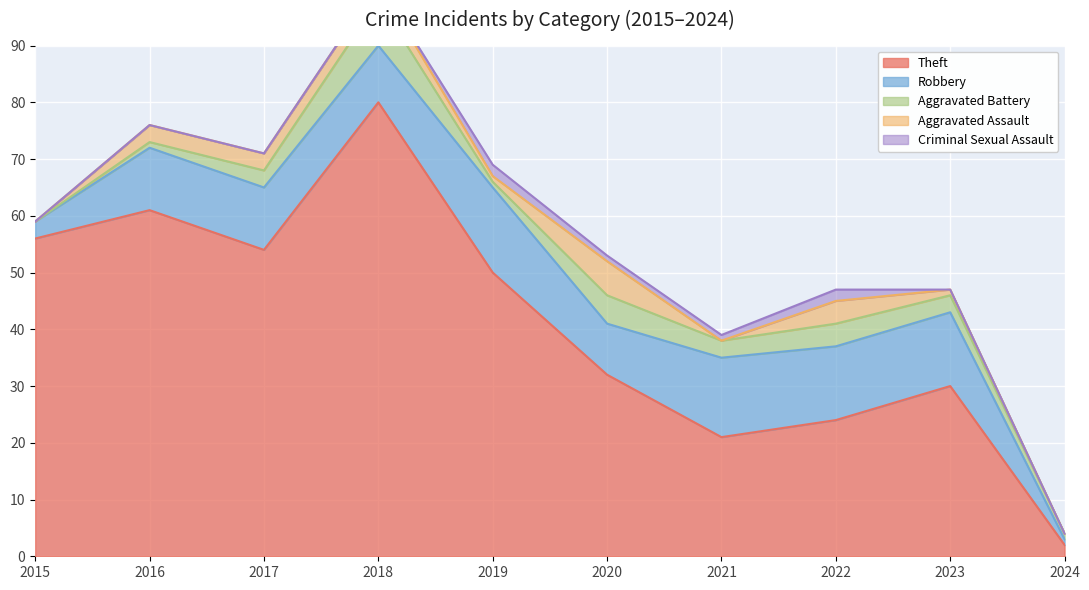

True or false: Theft and Aggravated Assault cross at least once.

False